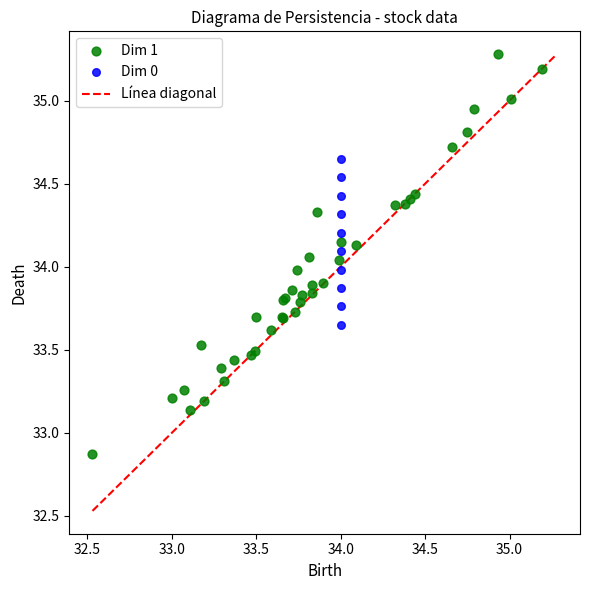

Which series reaches the maximum Y coordinate?

Dim 1